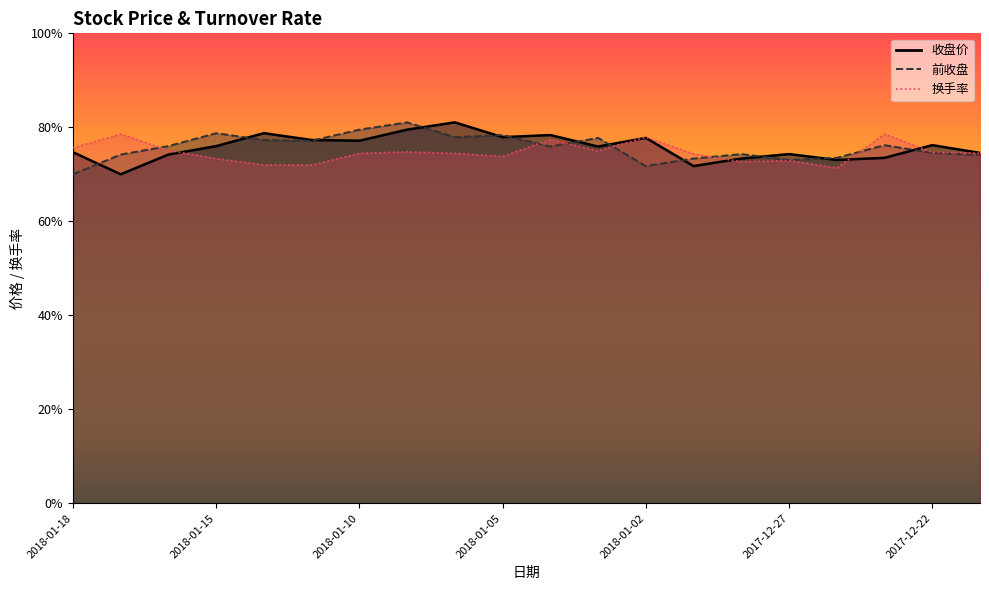

What are all the series names shown in the legend?

收盘价, 前收盘, 换手率